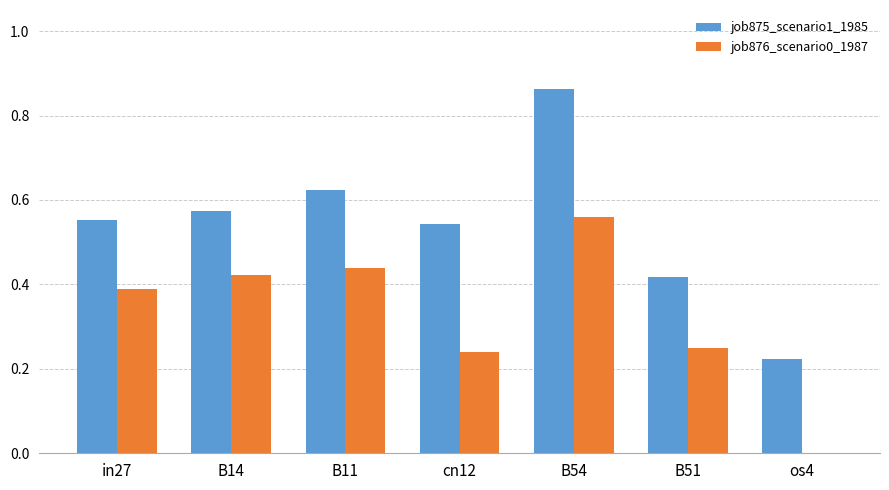

How many groups of bars are there?

7